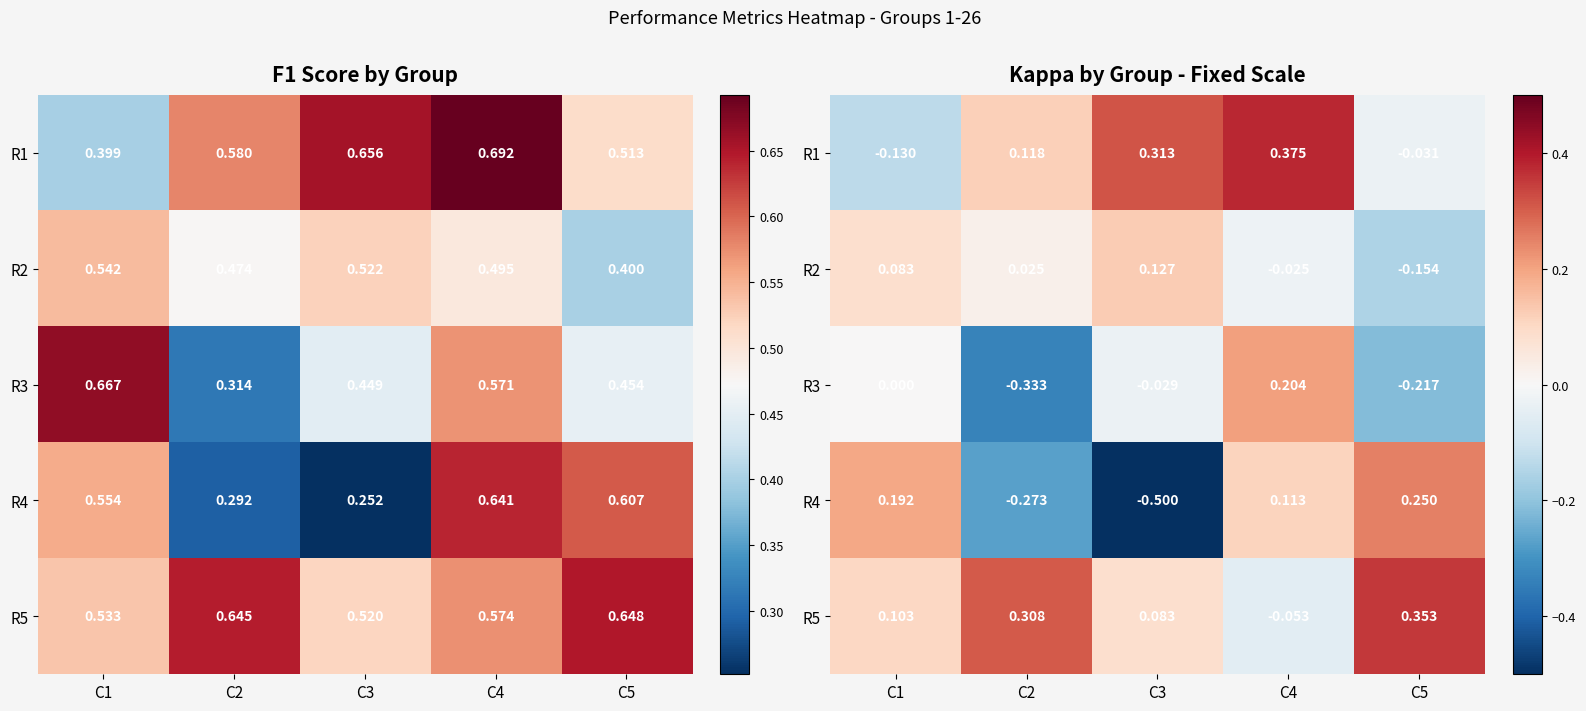

Rank the categories by R5 value from lowest to highest.

C4, C3, C1, C2, C5